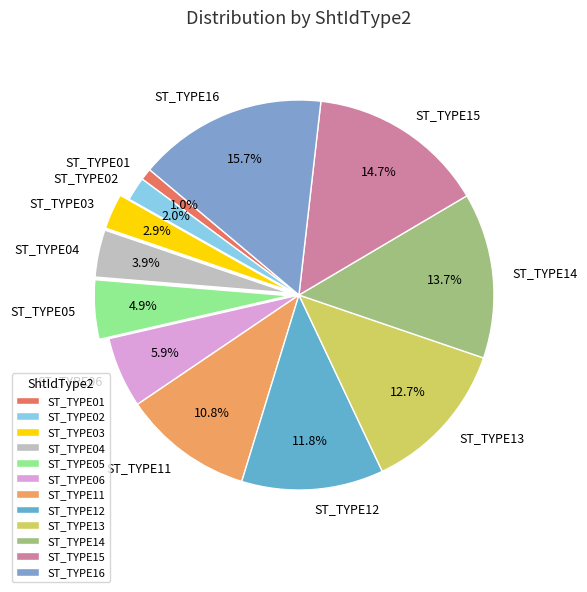

How many segments does this pie chart have?

12